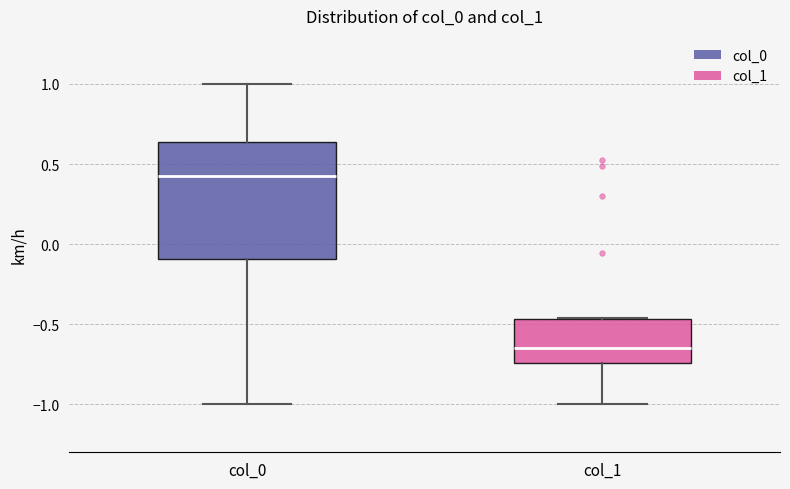

Reading left to right, transcribe this box plot: for each box, give where its median line is, the range the box spans, and where its two whiskers end, as read against the y-axis. The values are not printed on the chart, so give them approximately, as read against the axis.

col_0: median 0.40, box -0.10 to 0.65, whiskers -1.00 to 1.00
col_1: median -0.65, box -0.75 to -0.45, whiskers -1.00 to -0.45